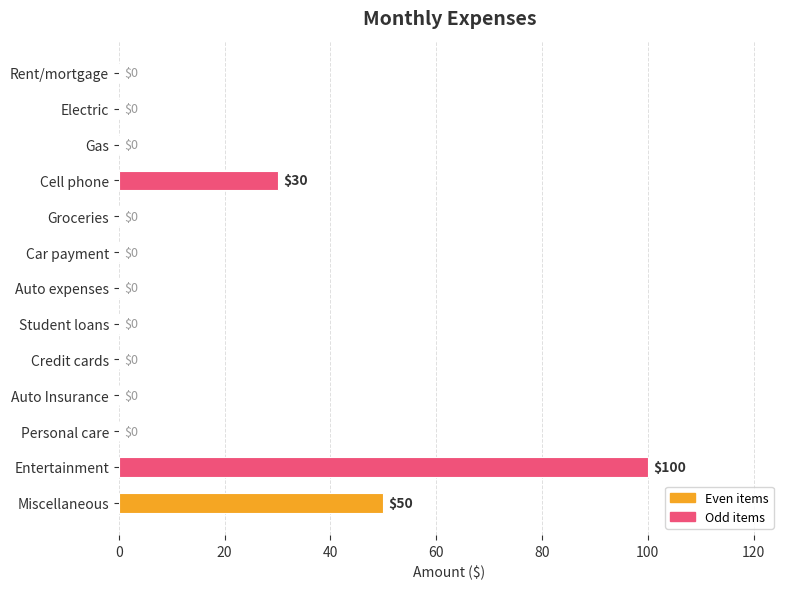

At which label is the value closest to 50?

Miscellaneous